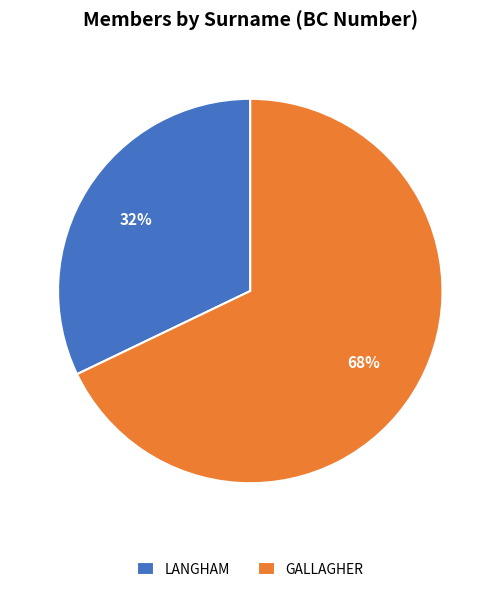

Count the number of slices in the pie.

2